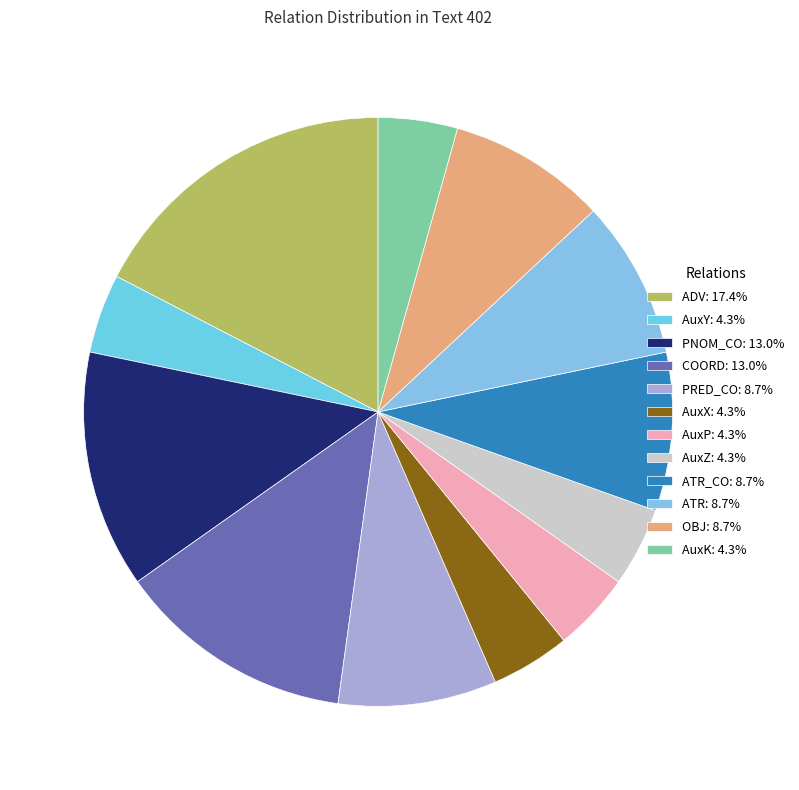

Count the number of slices in the pie.

12